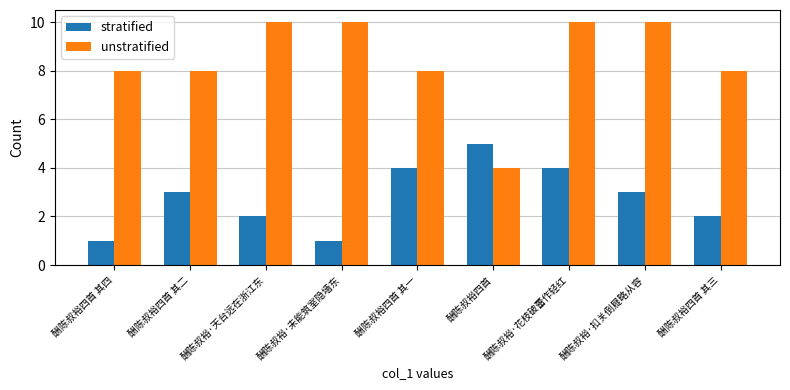

What is the difference between the maximum and minimum values in the stratified series?

4